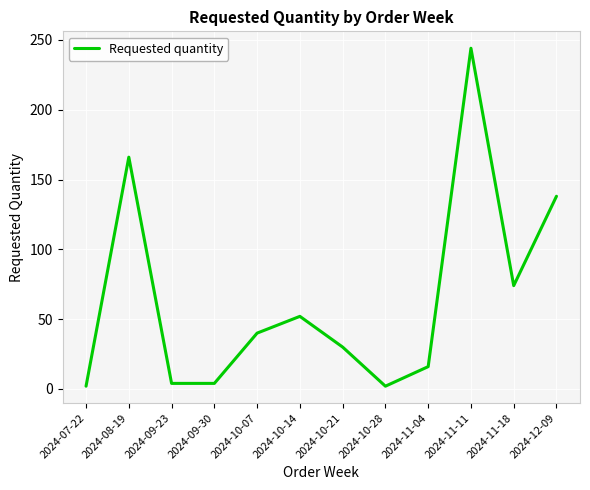

Which has a higher value, 2024-11-11 or 2024-07-22?

2024-11-11